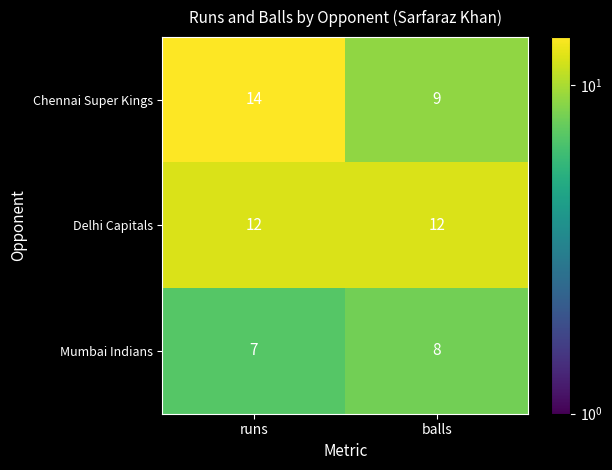

The Mumbai Indians series shows 4 at balls. True or false?

False